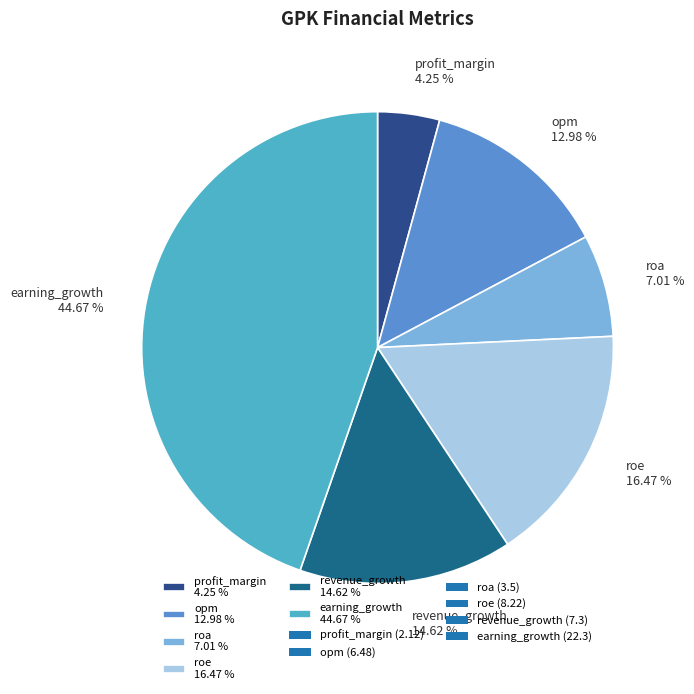

Does revenue_growth represent more than half of the total?

No